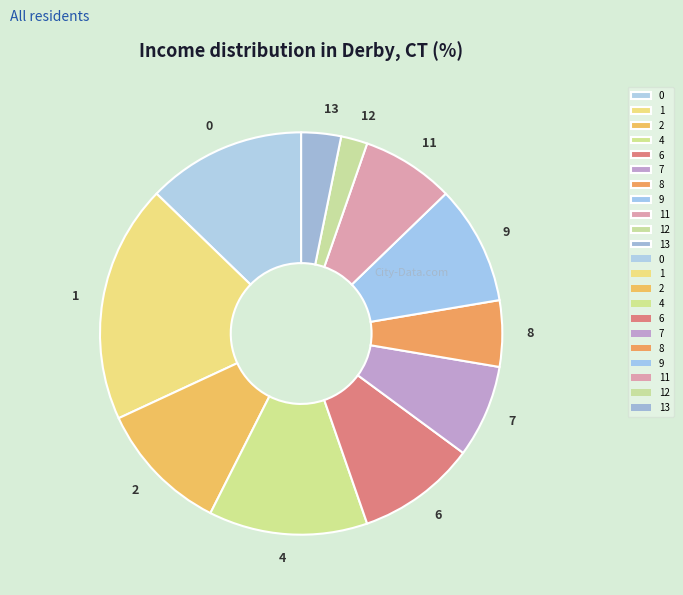

Is 6 the majority of the pie?

No